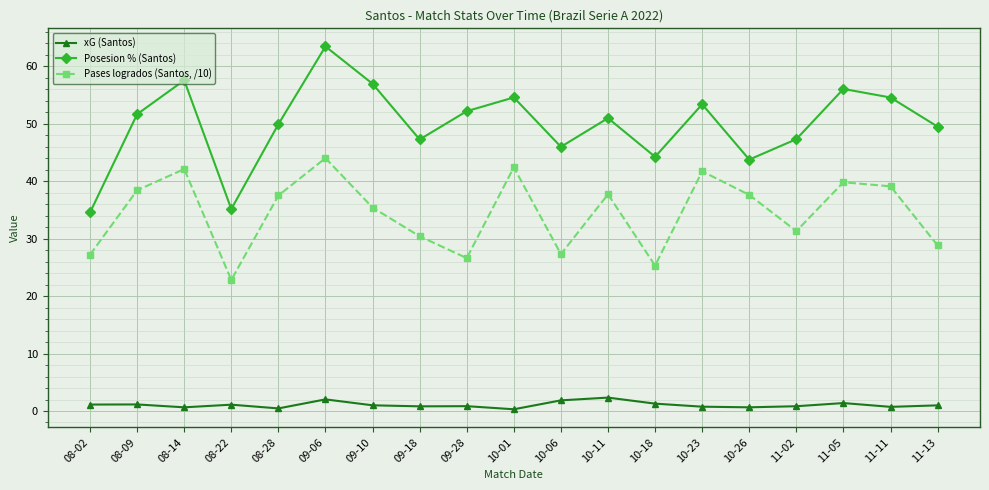

What is the sum of all Pases logrados (Santos, /10) values?

655.4